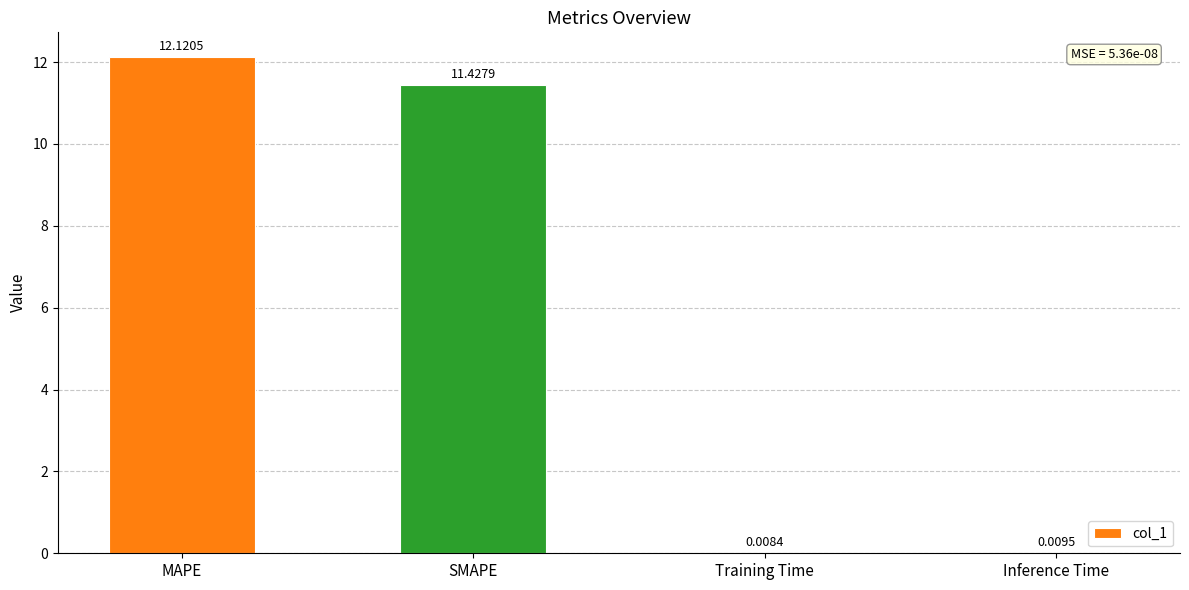

At which label is the value closest to 6?

SMAPE